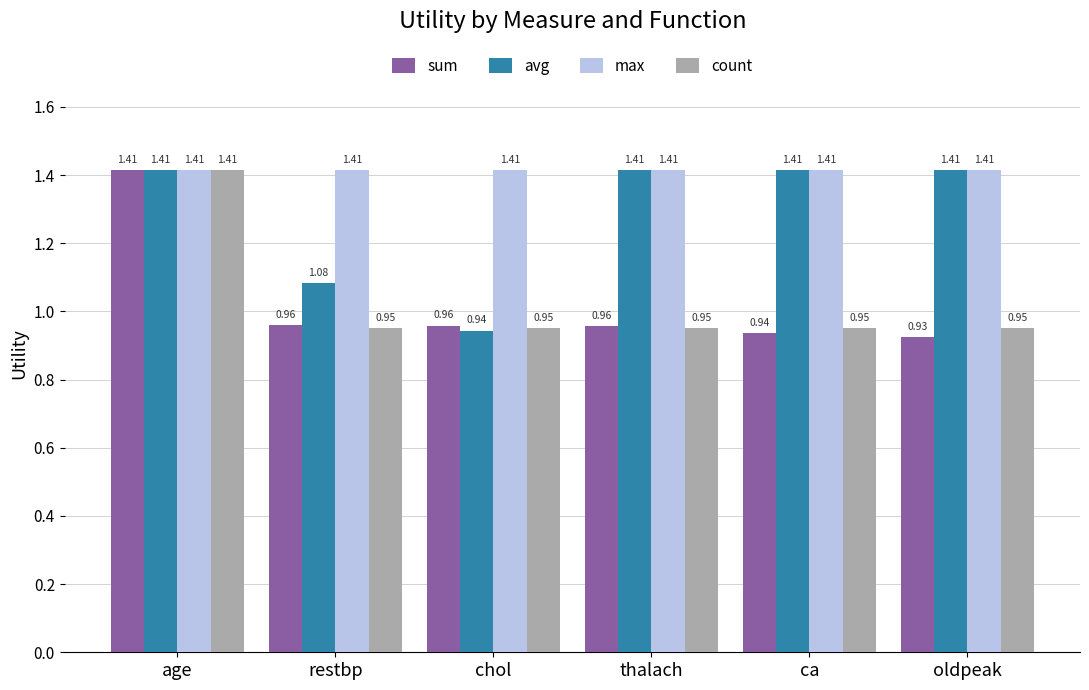

Between restbp and chol, which series saw the biggest shift?

avg